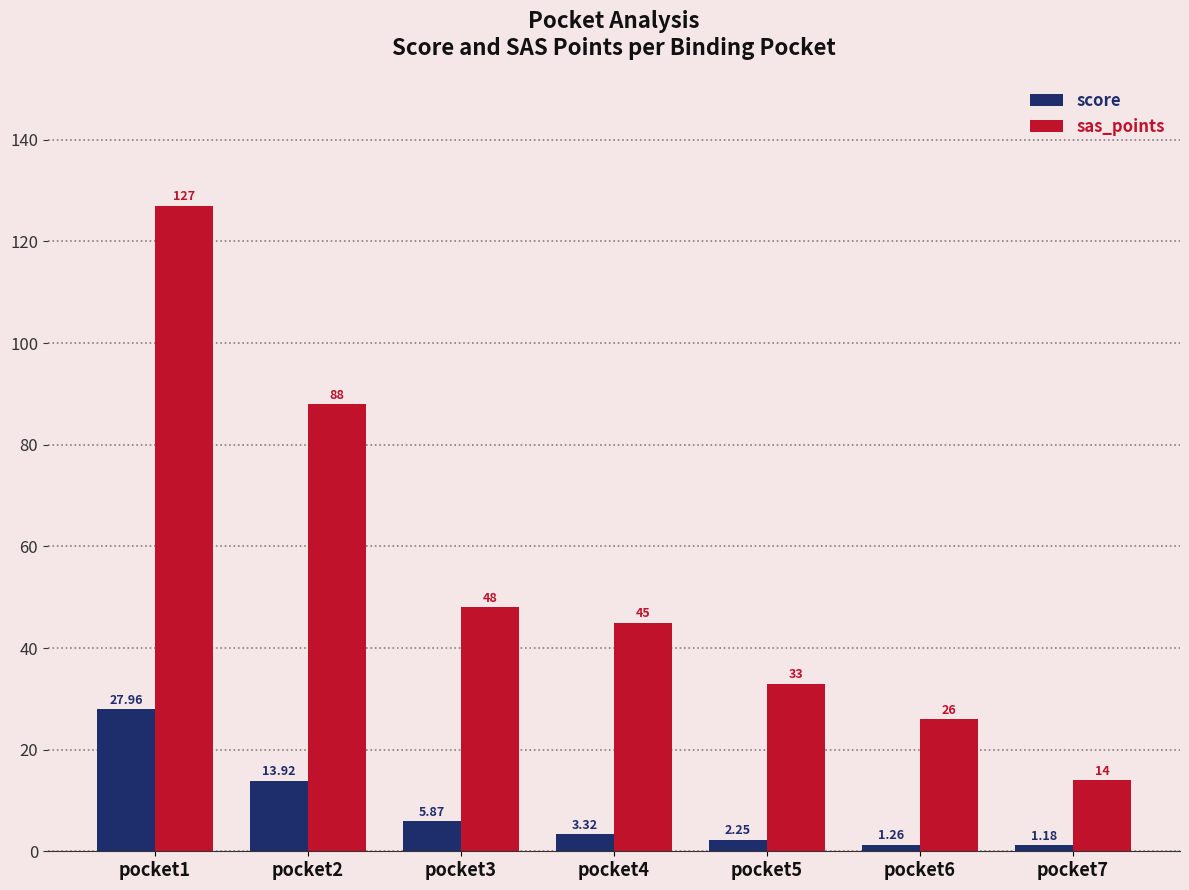

Does the chart contain any negative values?

No